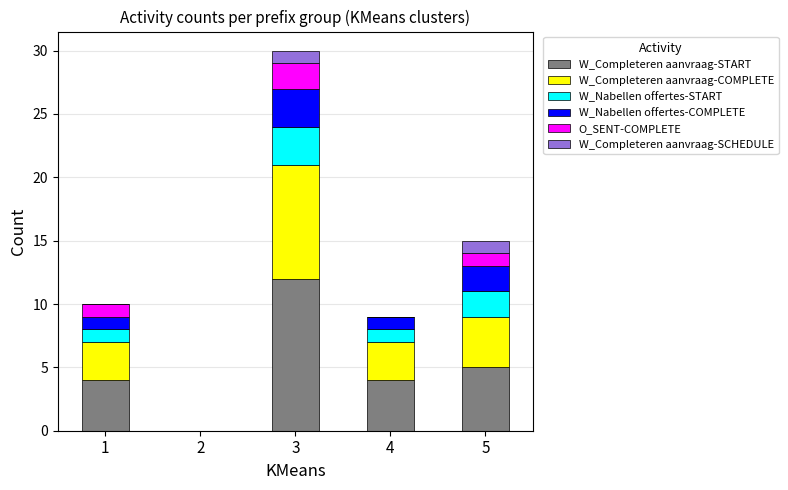

Where is W_Completeren aanvraag-START nearest to the value 6?

5